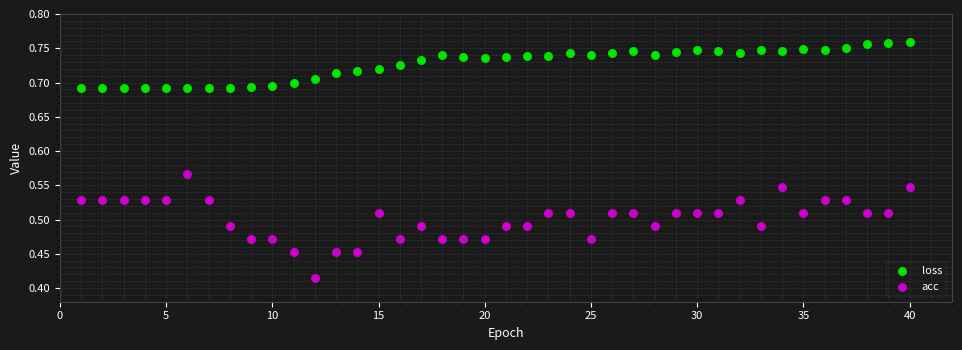

Across all data points, what is the range of Y values (max minus min)?

0.3